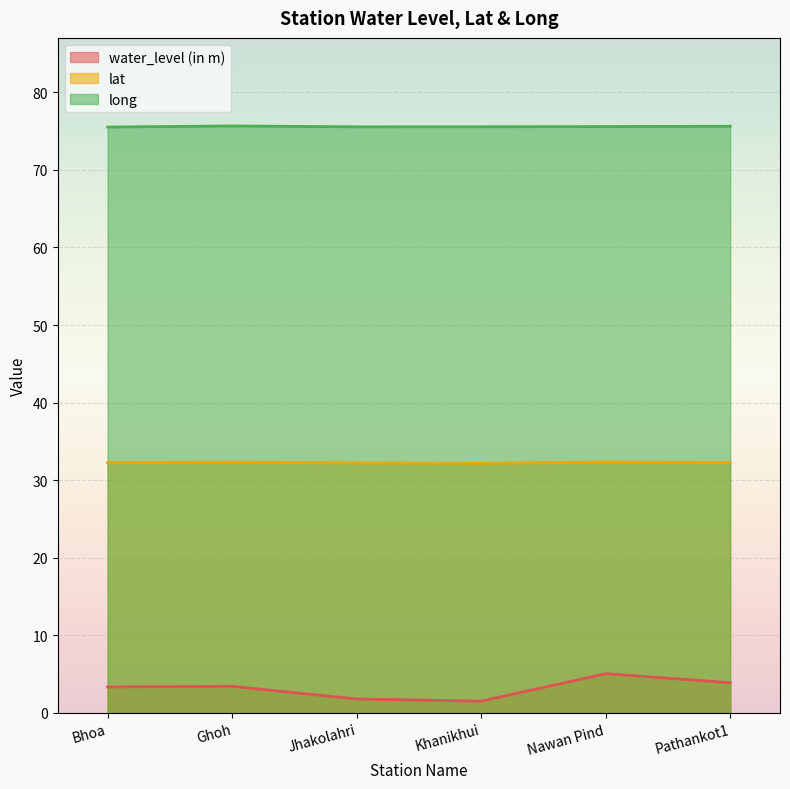

Which series has the largest total across all categories?

long